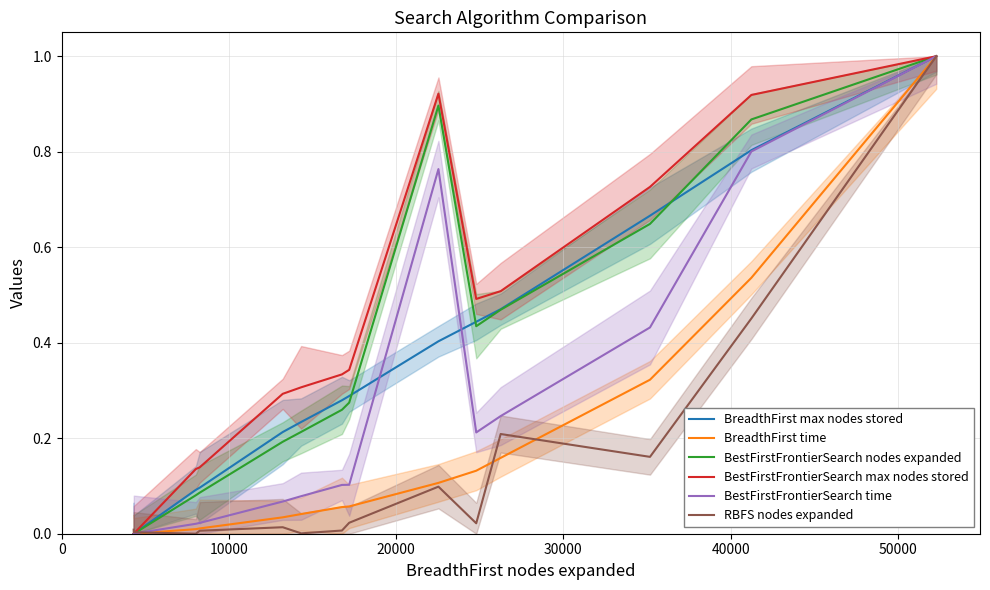

What is the label of the 2nd point from the left?

10000